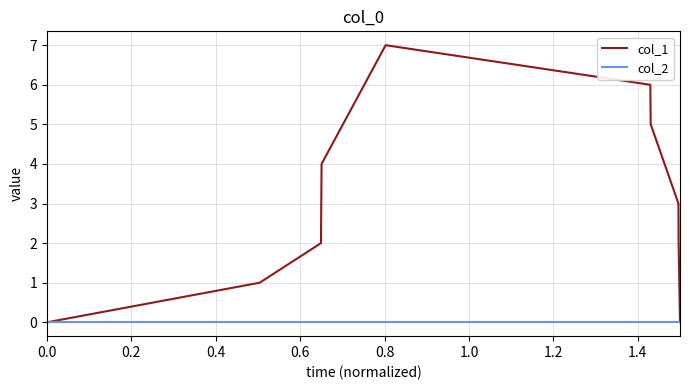

Which series has the largest total across all categories?

col_1